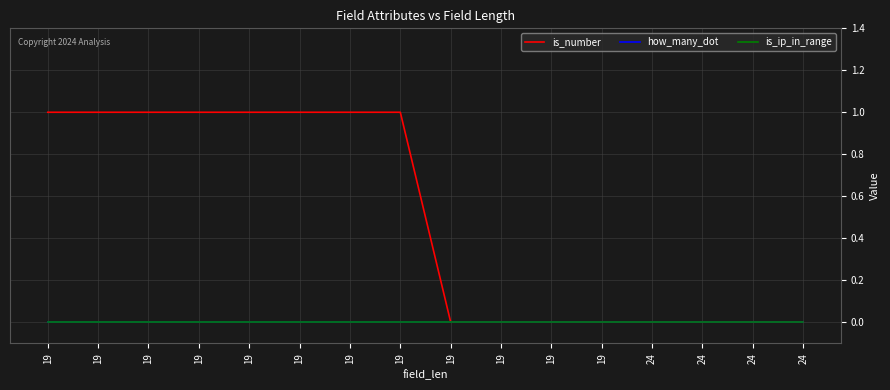

Does the chart display data point markers on the line(s)?

No